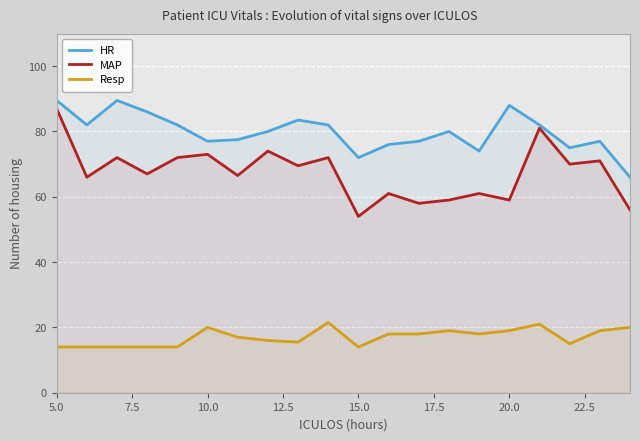

Which series has the largest total across all categories?

HR